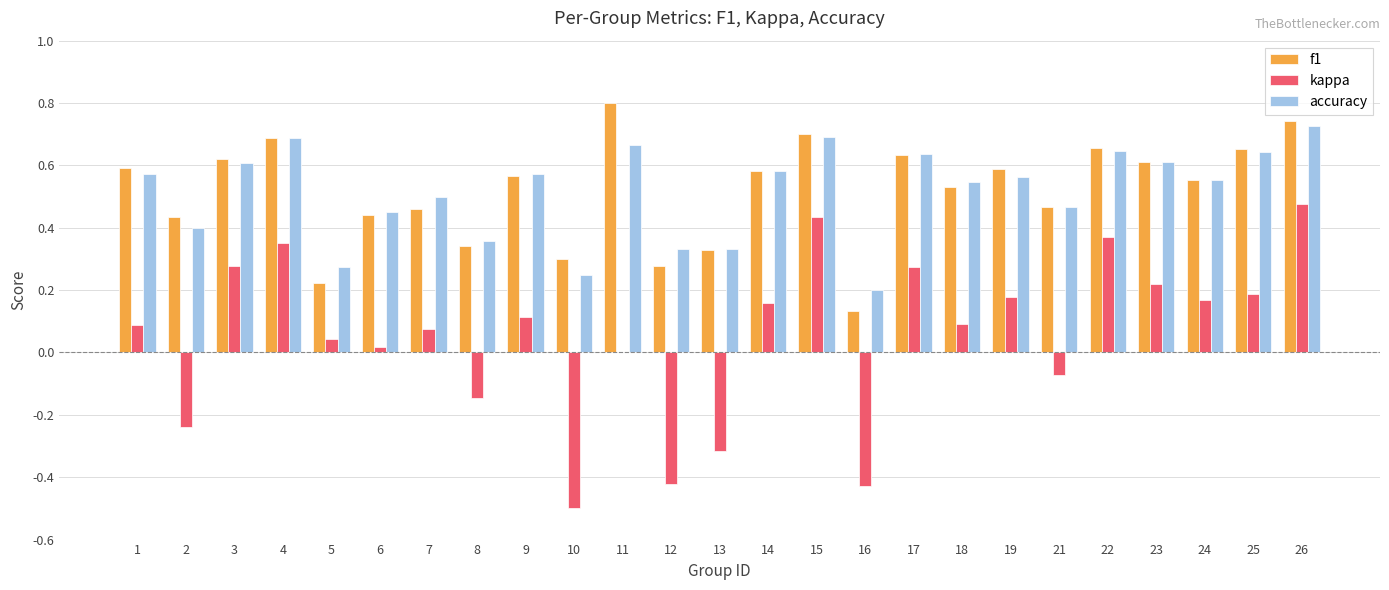

The value of f1 at 19 is 0.6. True or false?

True